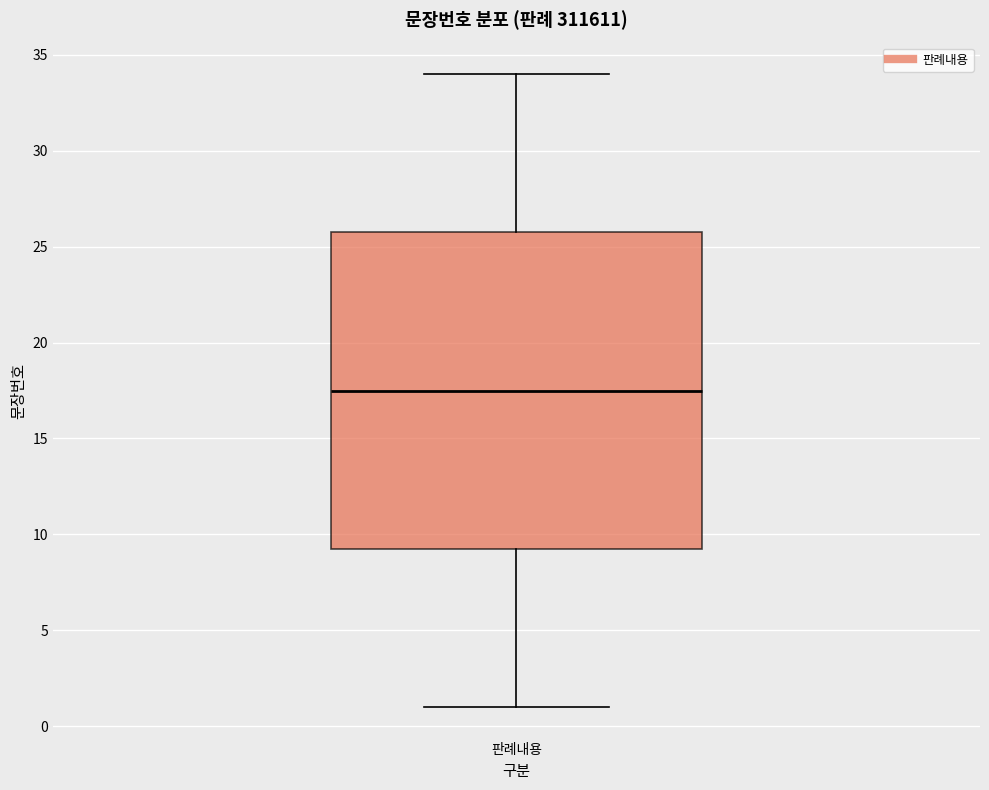

Read this box plot against the y-axis: the position of the median line, the range covered by the box, and the ends of both whiskers. The values are not printed on the chart, so give them approximately, as read against the axis.

median 17.5, box 9.5 to 26.0, whiskers 1.0 to 34.0